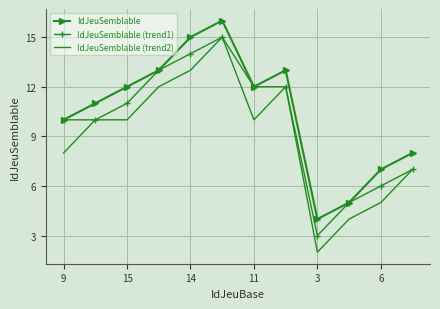

True or false: IdJeuSemblable and IdJeuSemblable (trend2) intersect in this chart.

False